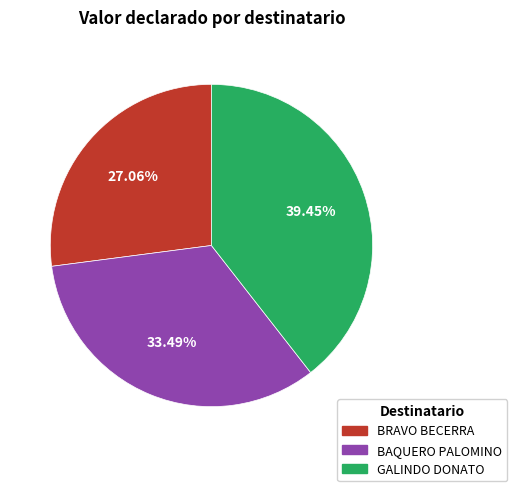

Is there a majority slice in this chart?

No